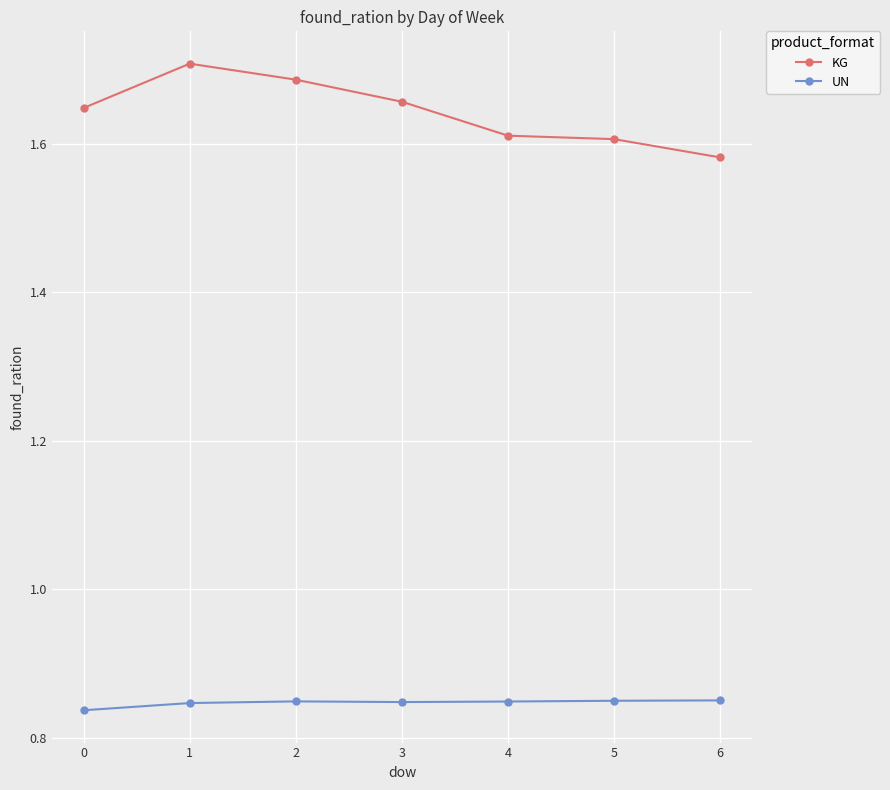

True or false: KG and UN intersect in this chart.

False